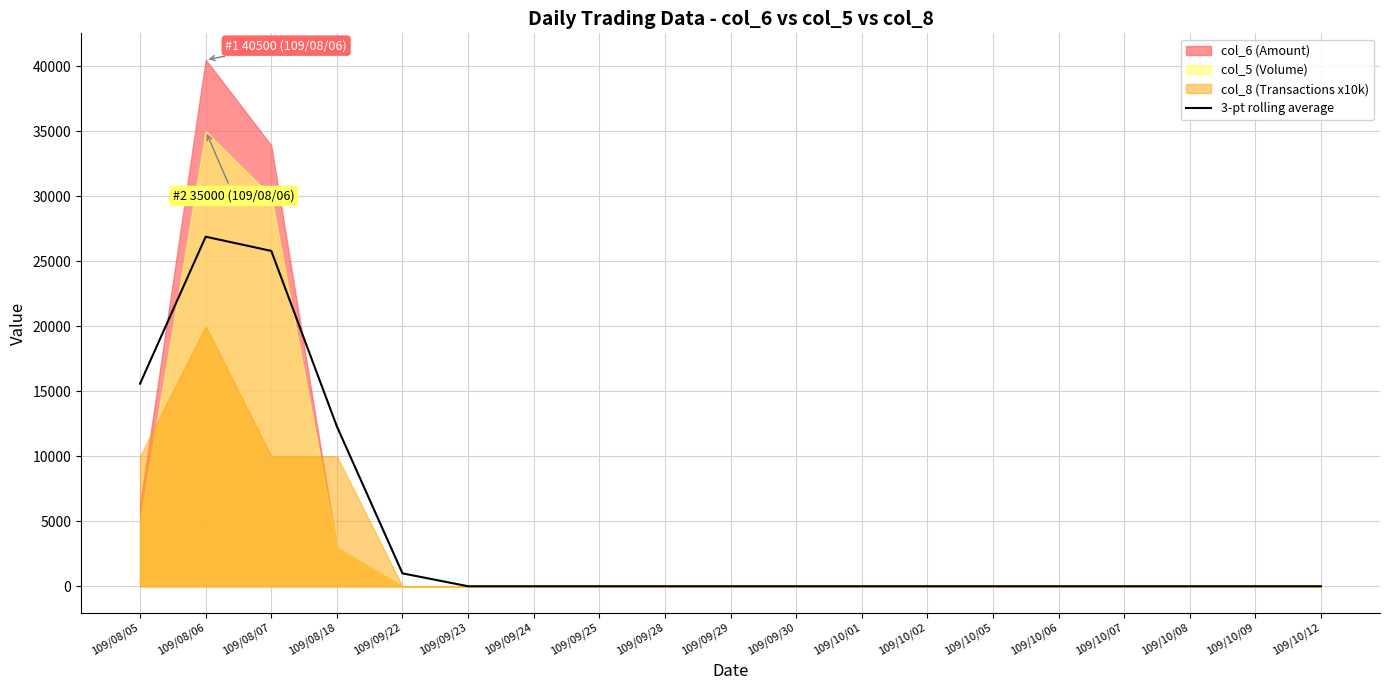

What is the value of the 4th point from the left?

12290.0